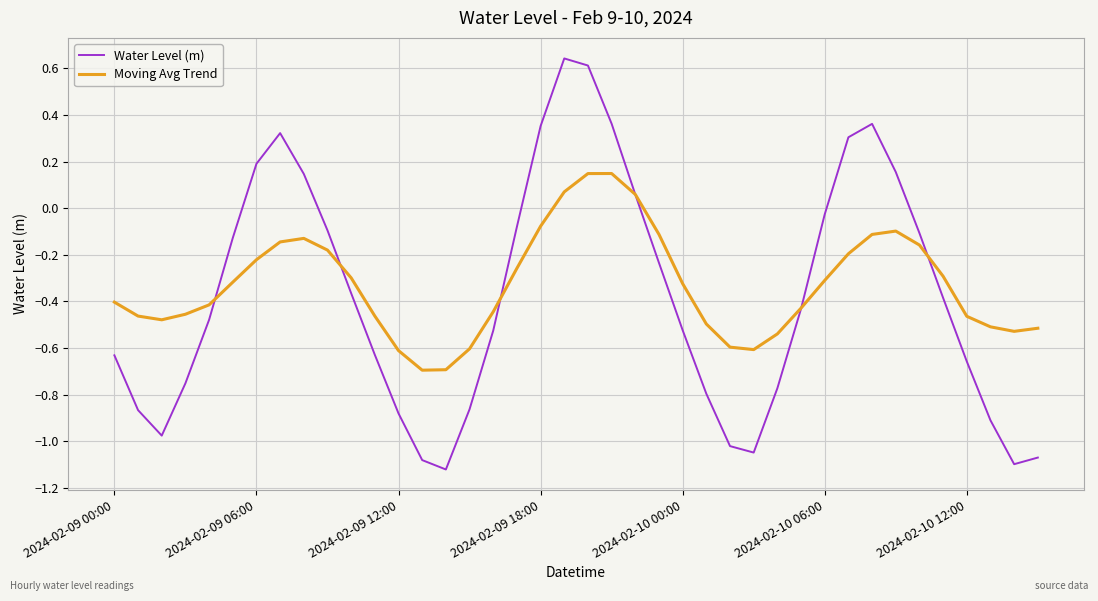

At which label does Water Level (m) first exceed 0?

2024-02-09 06:00